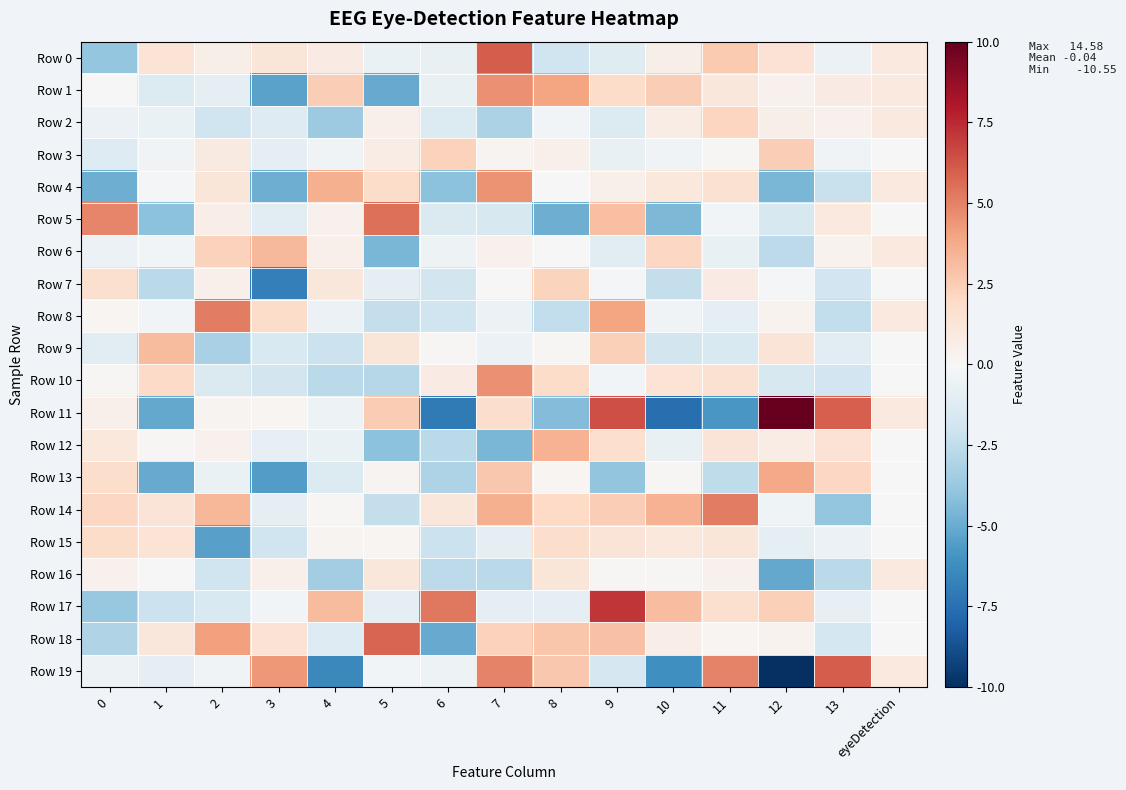

Rank the series by their maximum value, from lowest to highest.

Row 16, Row 15, Row 2, Row 7, Row 3, Row 9, Row 6, Row 12, Row 13, Row 4, Row 10, Row 1, Row 14, Row 8, Row 5, Row 18, Row 19, Row 0, Row 17, Row 11